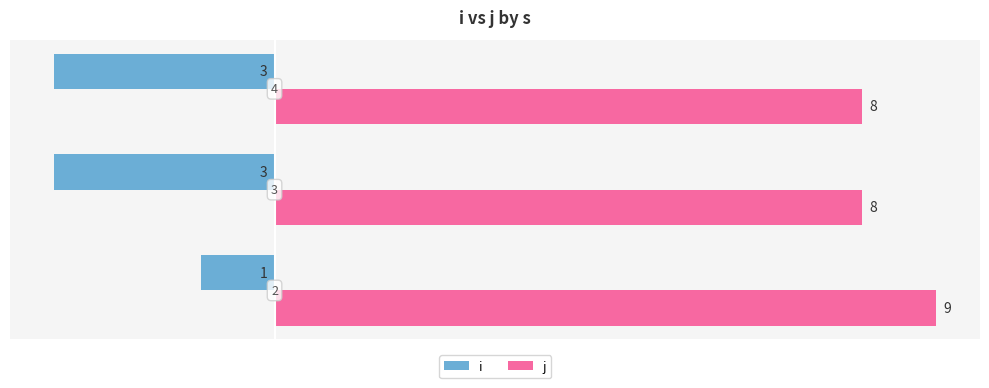

What is the value of the i bar at the 2nd from the left?

-3